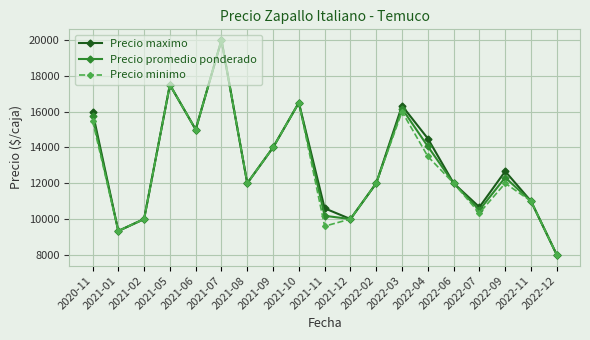

What is the label of the 8th point from the right?

2022-02